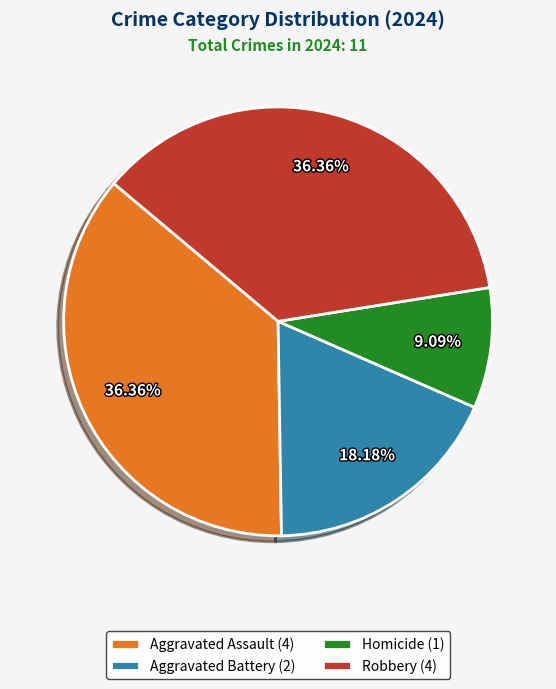

How many segments does this pie chart have?

4